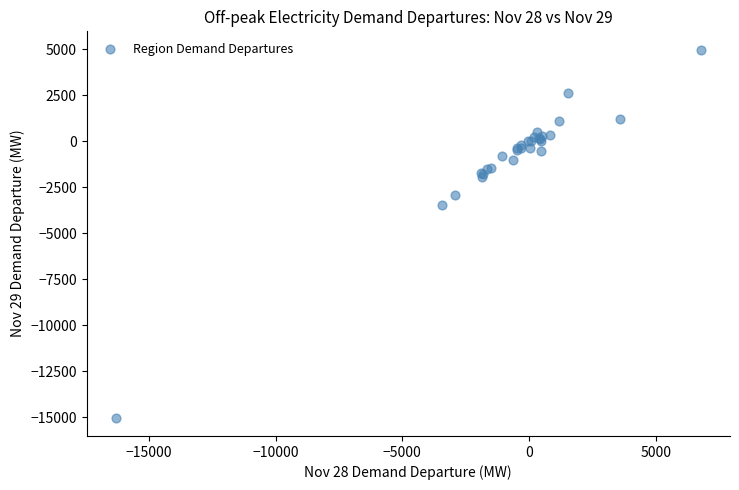

What Y value in the scatter plot is closest to -5018?

-3449.4